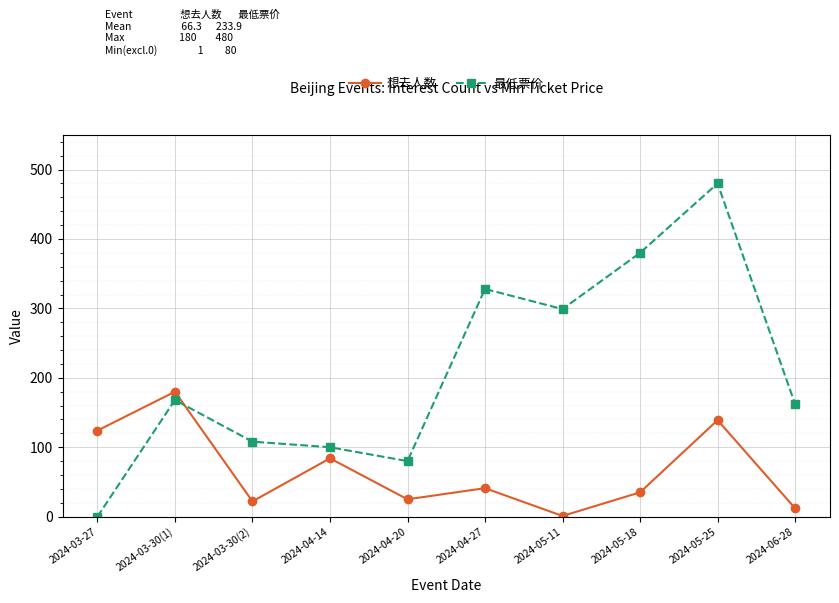

True or false: 最低票价 and 想去人数 intersect in this chart.

True